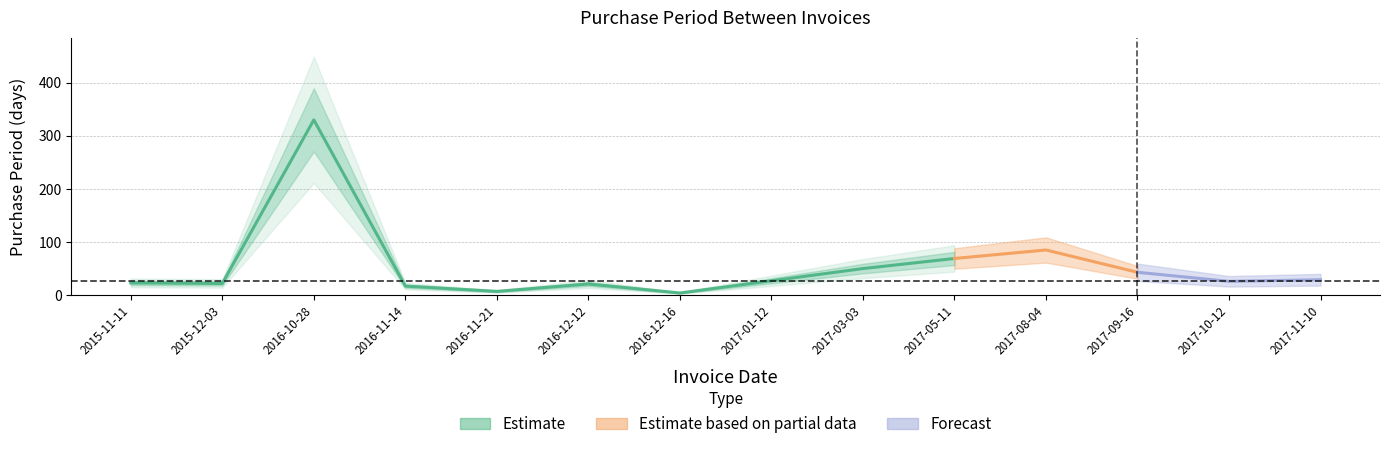

Rank the categories by value from highest to lowest.

2016-10-28, 2017-08-04, 2017-05-11, 2017-03-03, 2017-09-16, 2017-11-10, 2017-01-12, 2017-10-12, 2015-11-11, 2015-12-03, 2016-12-12, 2016-11-14, 2016-11-21, 2016-12-16